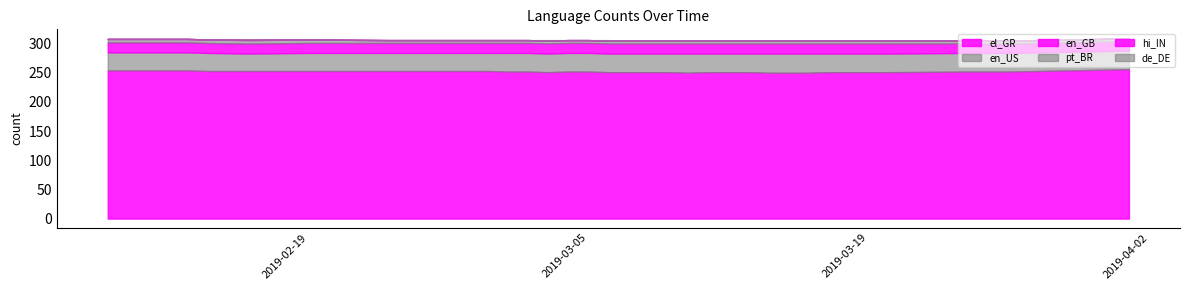

What is the total value across all series at 2019-03-14?

305